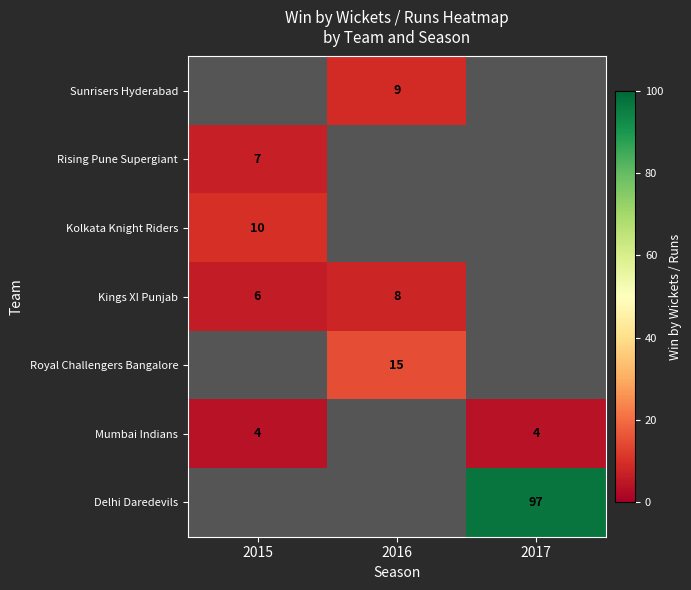

The value of Kolkata Knight Riders at 2015 is 3.8. True or false?

False